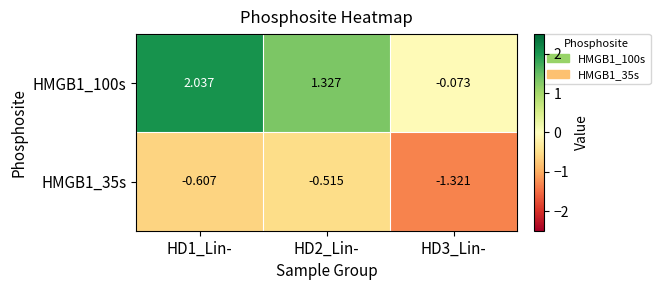

Between HD3_Lin- and HD2_Lin-, which is larger?

HD2_Lin-